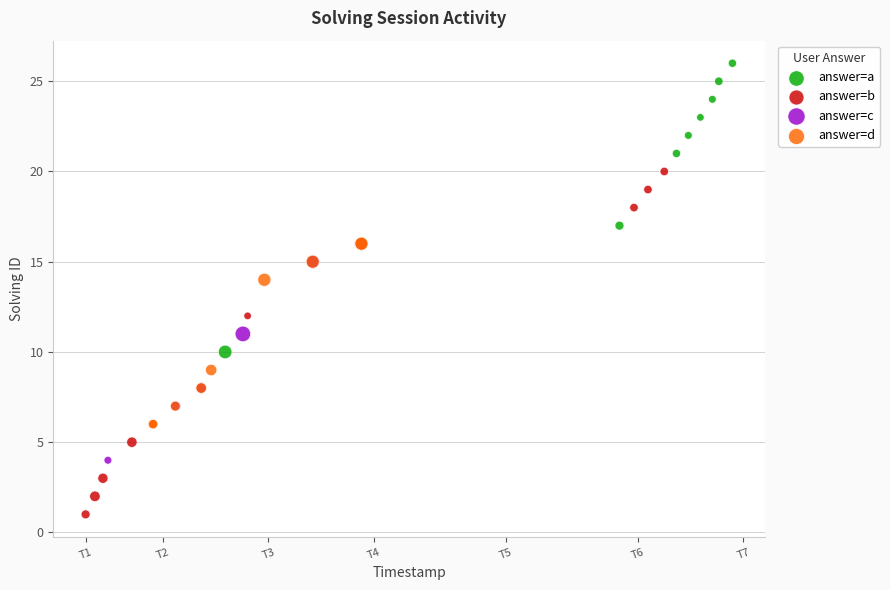

Which series contains the highest Y value?

answer=a